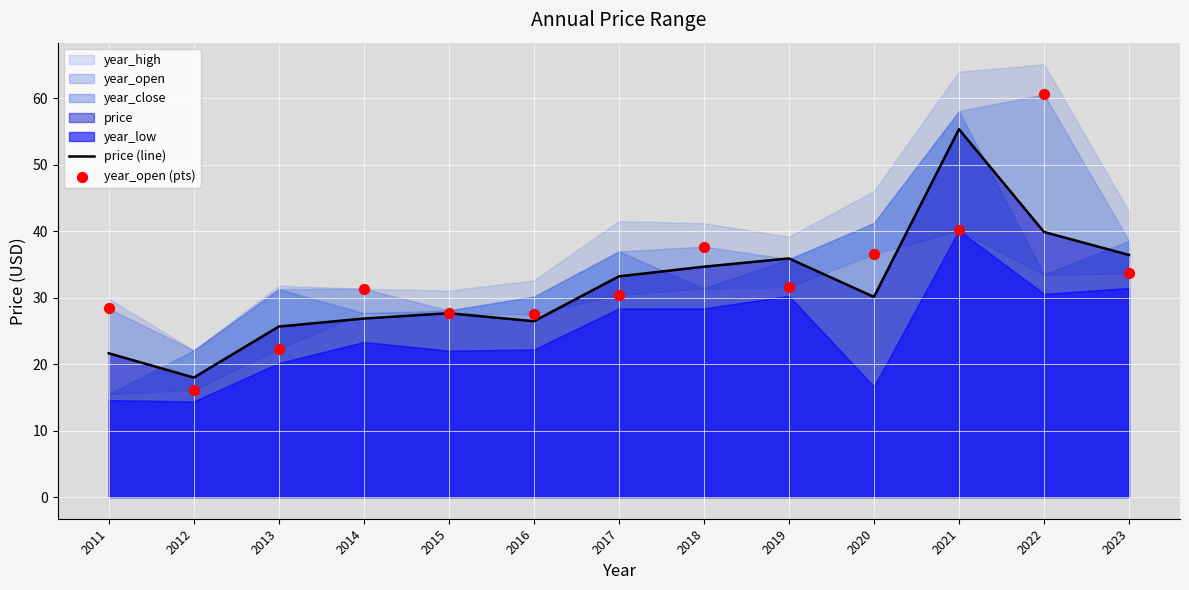

Which series has the widest spread of Y values?

year_open (pts)